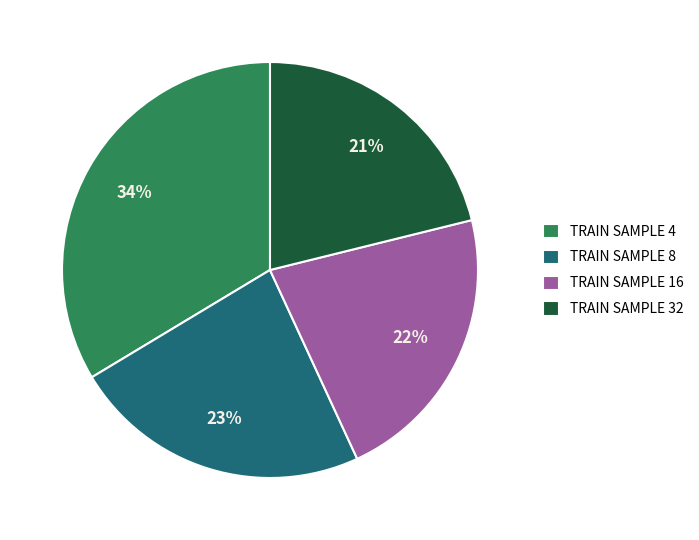

Is there a majority slice in this chart?

No